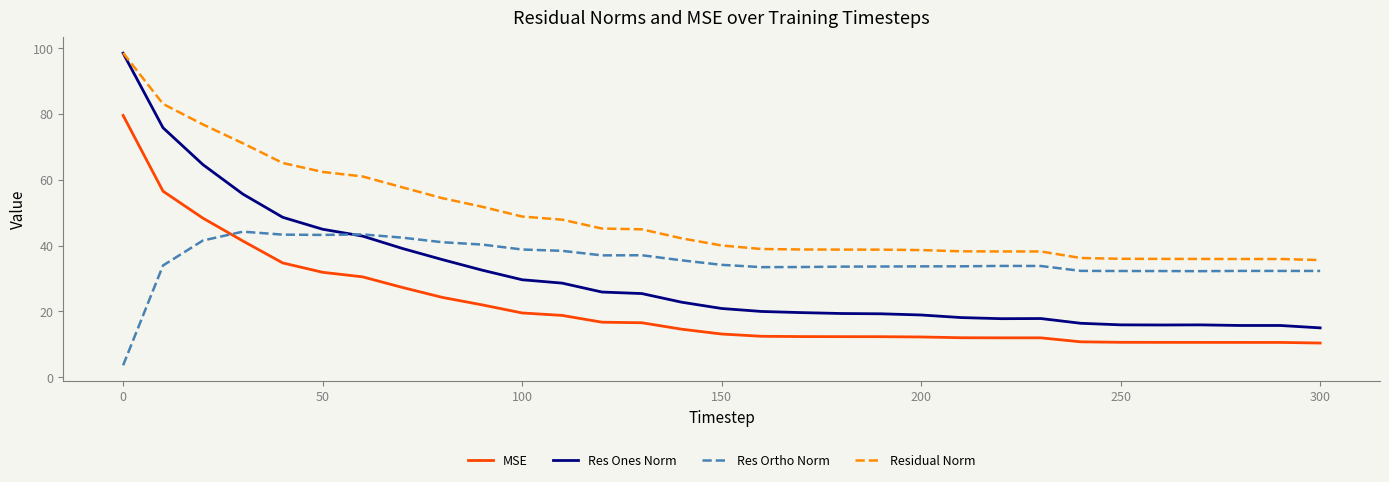

Which series ends up on top after the final intersection of MSE and Res Ortho Norm?

Res Ortho Norm